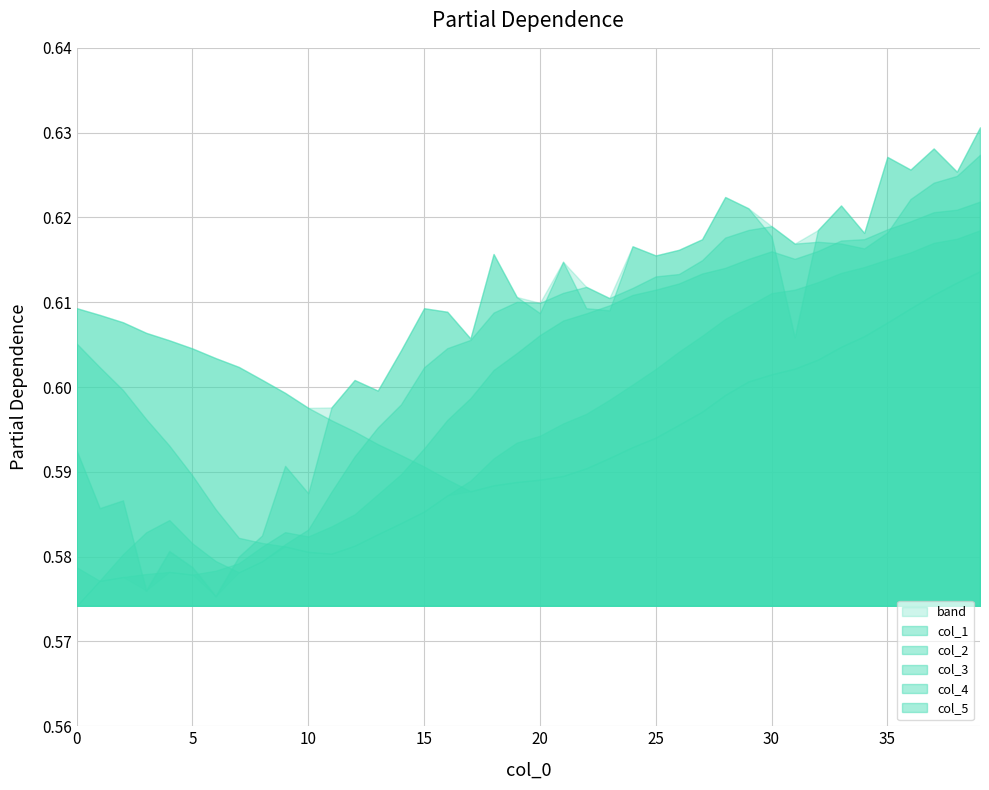

How many lines are shown in the chart?

5